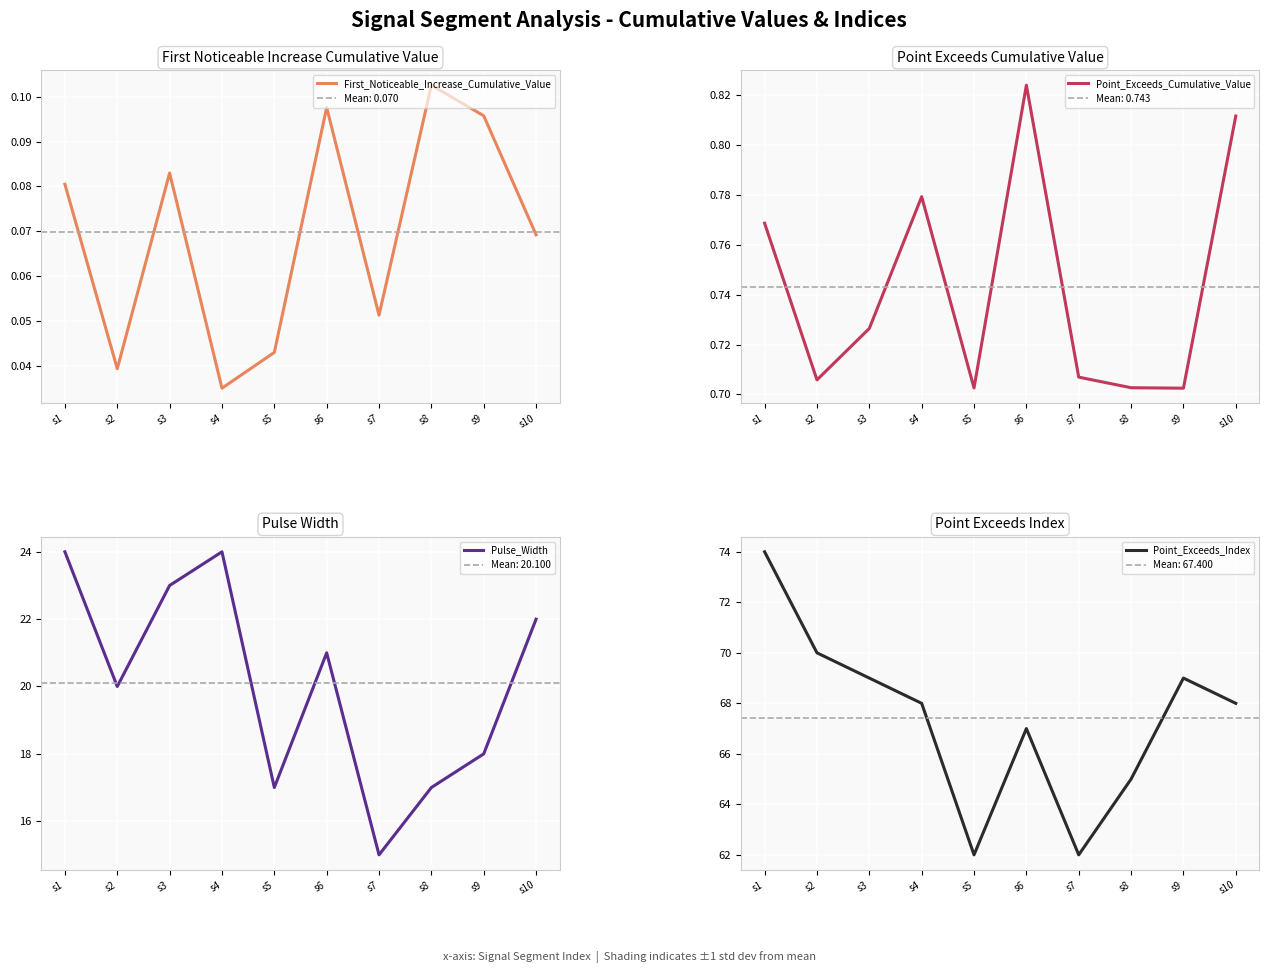

How many Pulse_Width values are between 17 and 23?

7